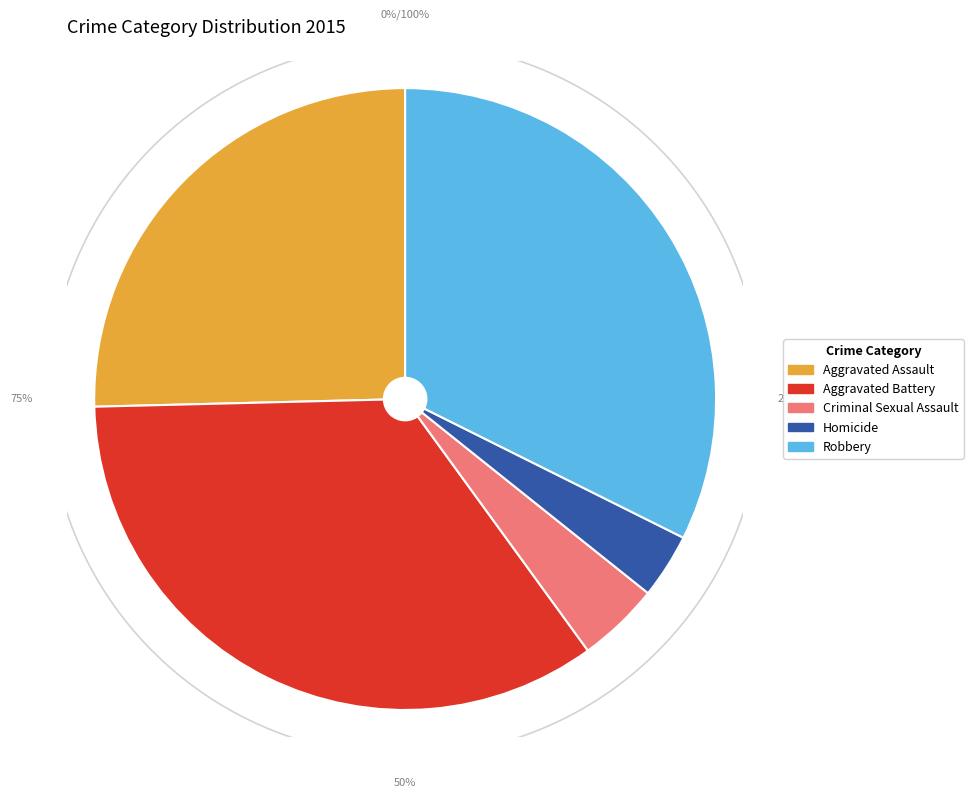

Is Aggravated Assault the majority of the pie?

No